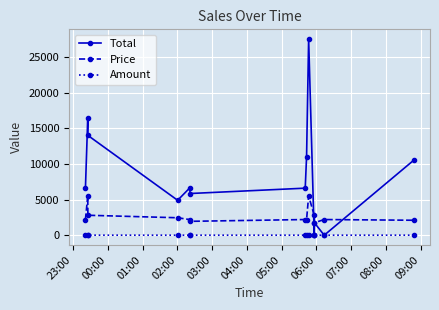

What is the greatest value displayed?

27500